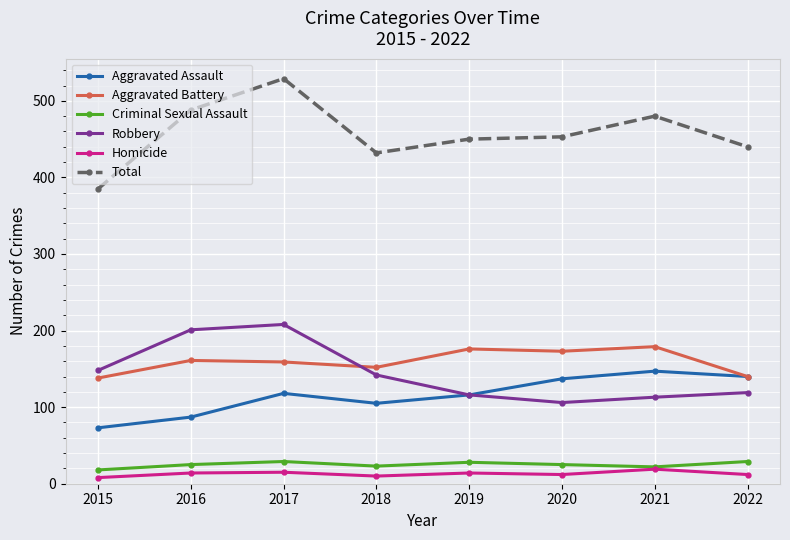

What is the value of the Aggravated Assault point at the 8th from the left?

140